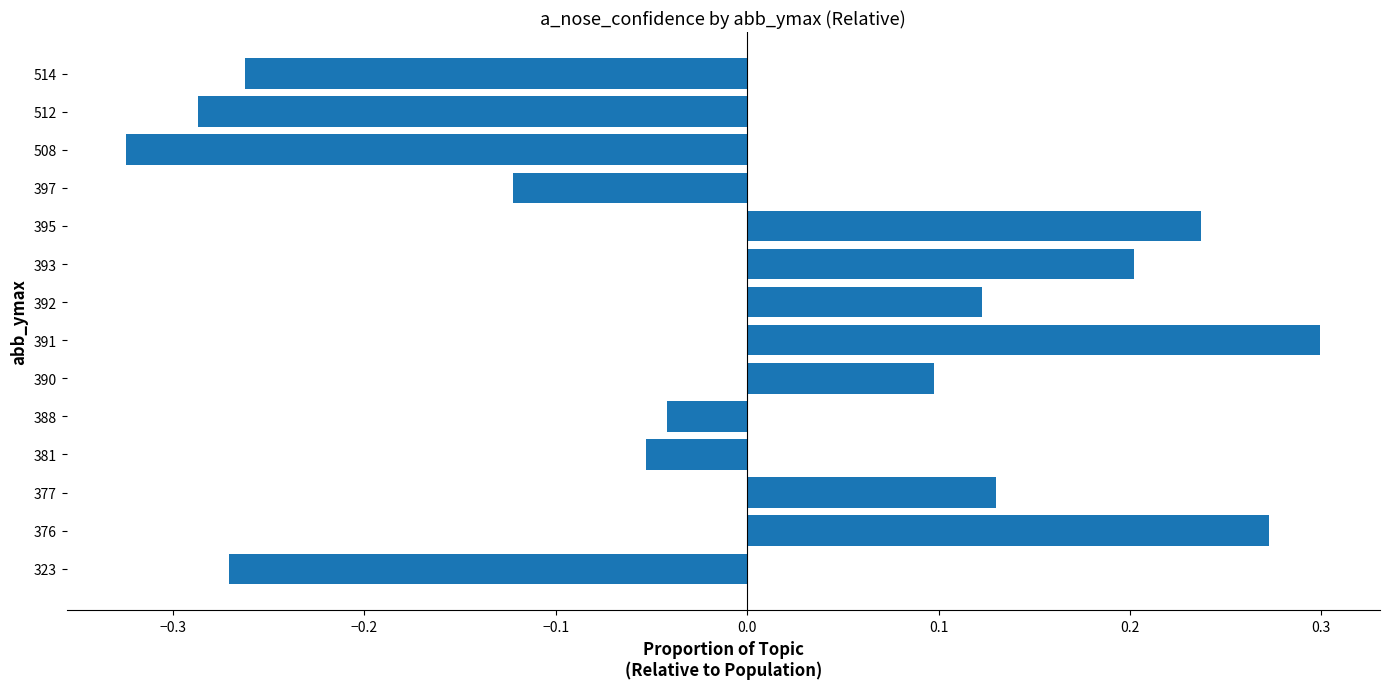

List the labels in order of value, smallest first.

508, 512, 323, 514, 397, 381, 388, 390, 392, 377, 393, 395, 376, 391